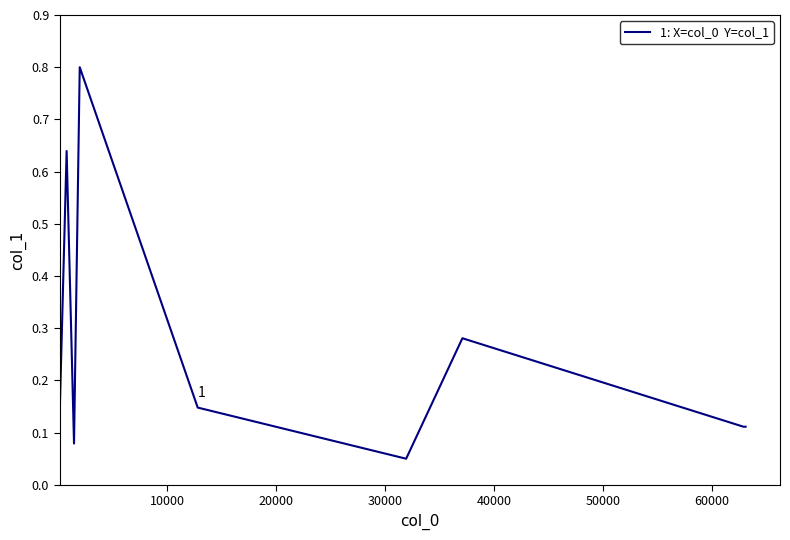

How many series are shown in this chart?

1